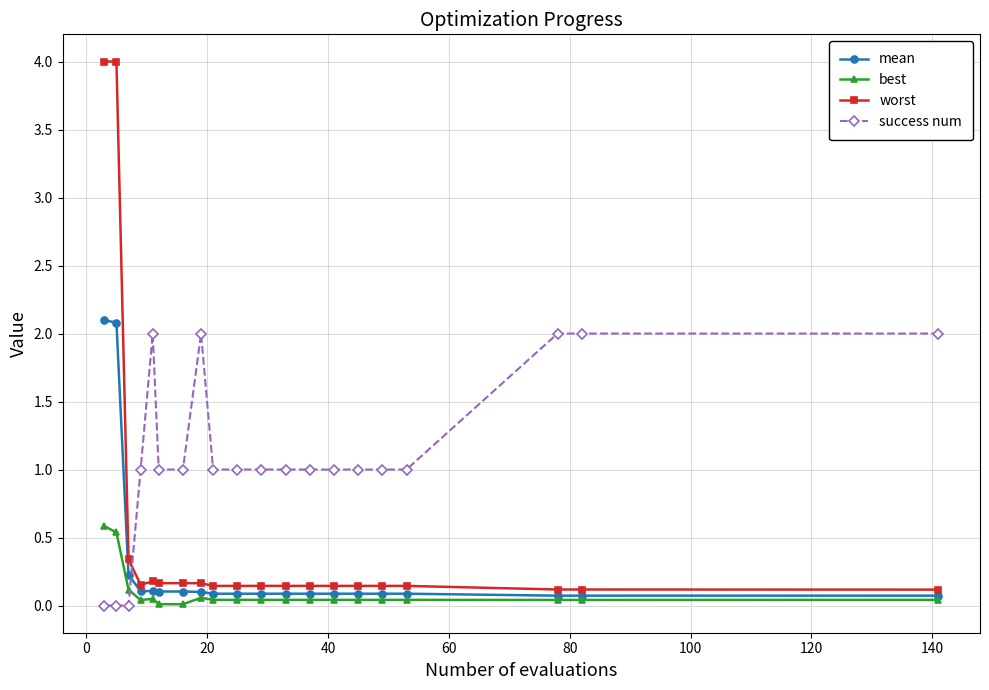

Which series has the widest spread of values?

worst